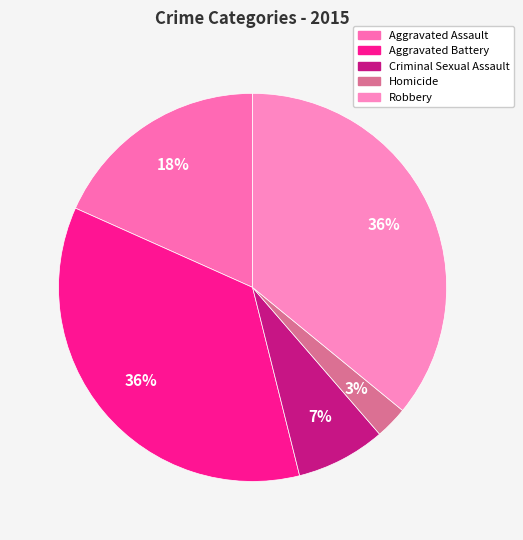

What percentage is the Criminal Sexual Assault slice, to the nearest percent?

7%